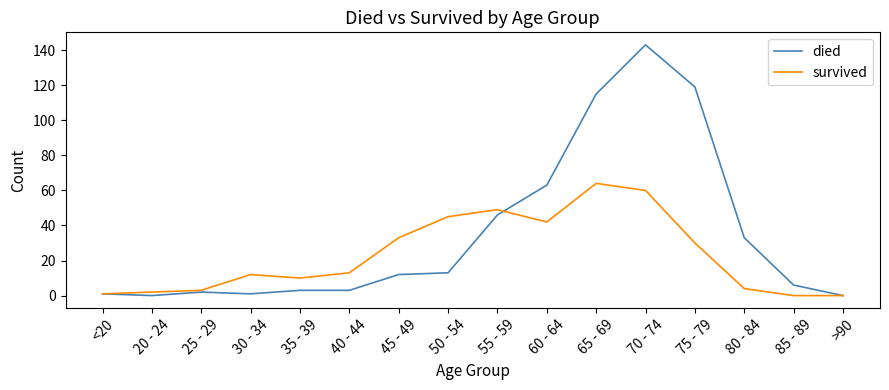

At which category does the chart reach its peak across all series?

70 - 74